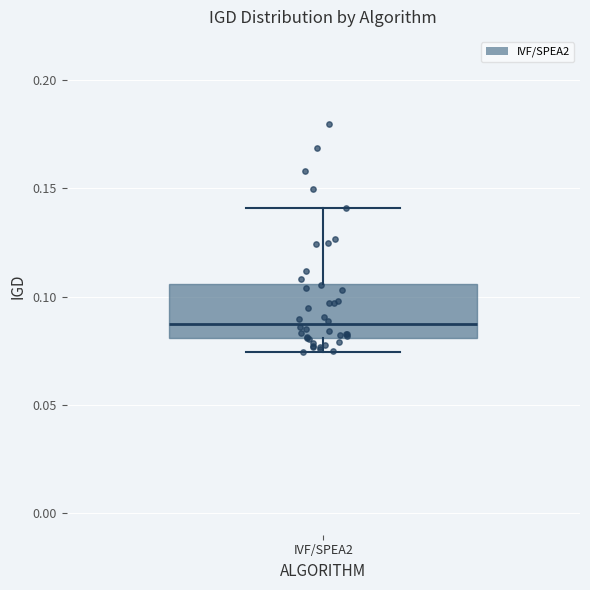

Read this box plot against the y-axis: the position of the median line, the range covered by the box, and the ends of both whiskers. The values are not printed on the chart, so give them approximately, as read against the axis.

median 0.085, box 0.080 to 0.105, whiskers 0.075 to 0.140